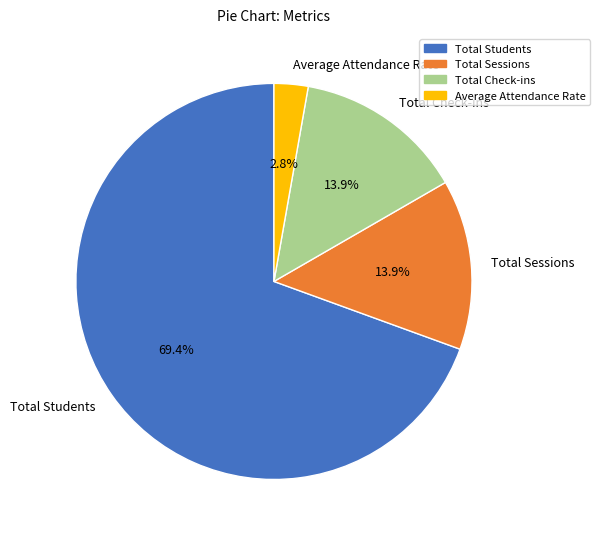

To the nearest percent, what is the difference between the Average Attendance Rate and Total Check-ins slice percentages?

11%